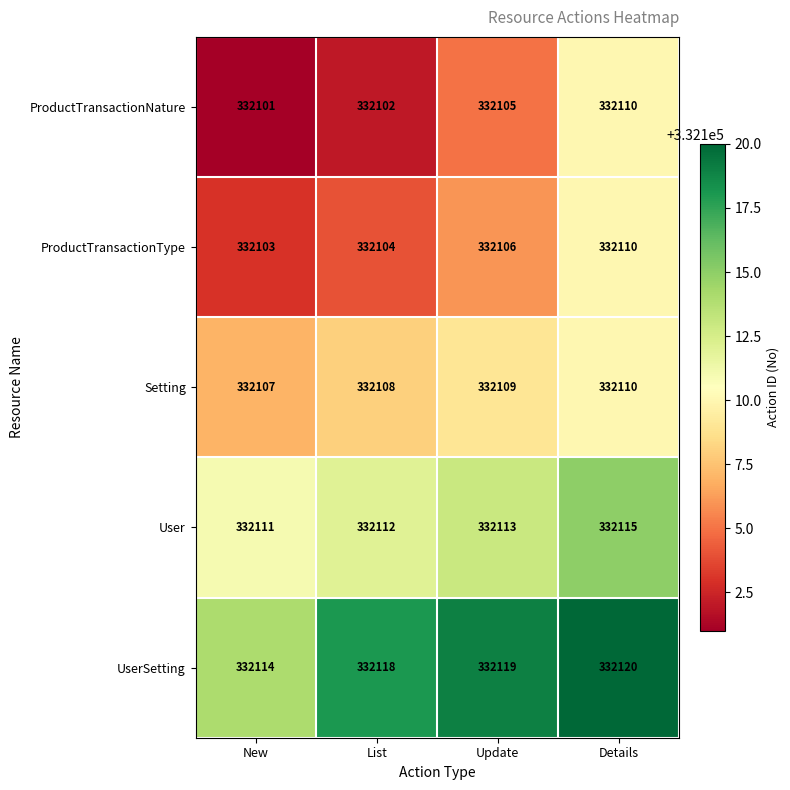

True or false: UserSetting has a value of 485433 at New.

False